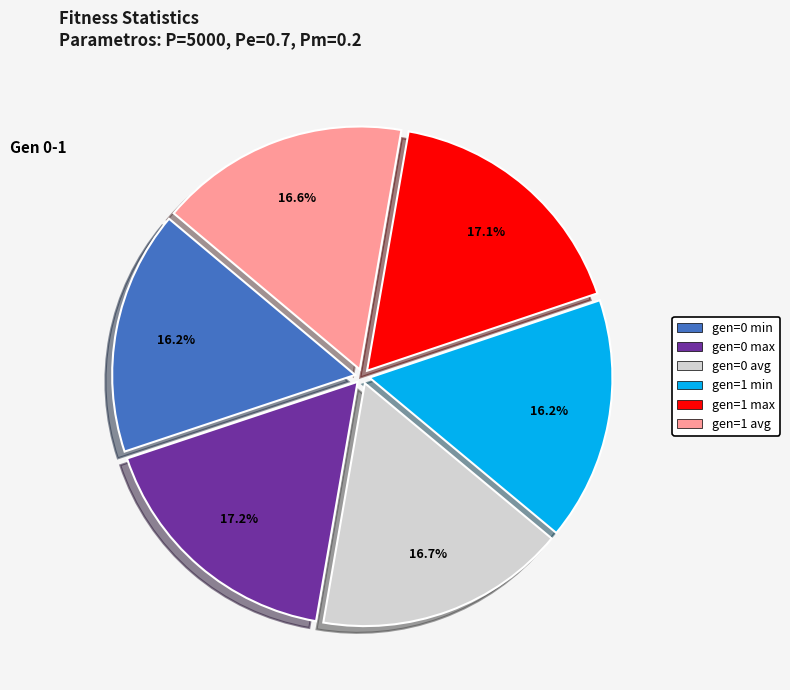

The gen=0 max slice represents 23% of the pie. True or false?

False